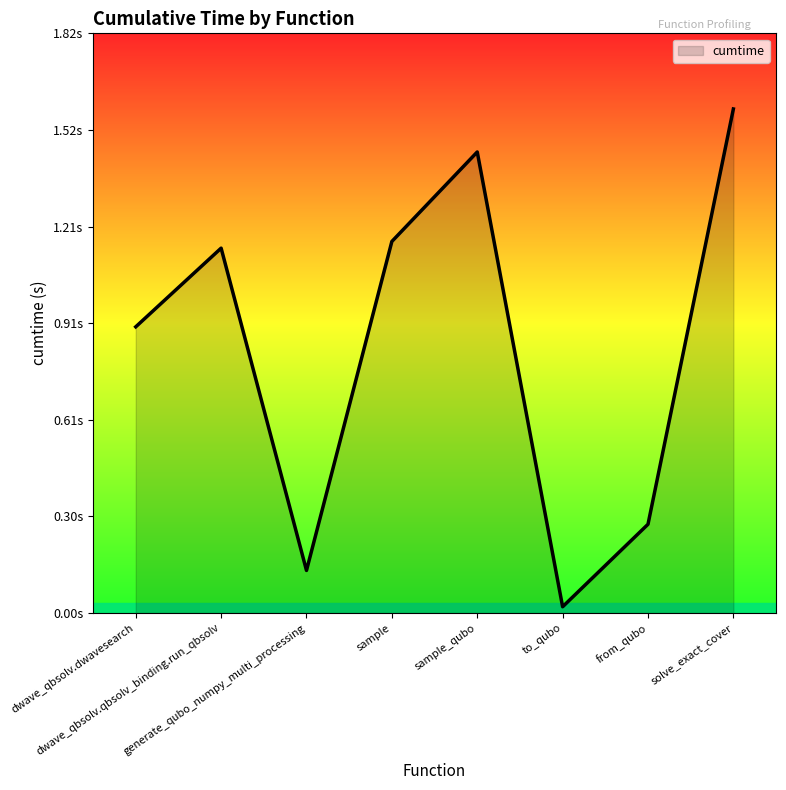

Read the value at dwave_qbsolv.dwavesearch.

0.9